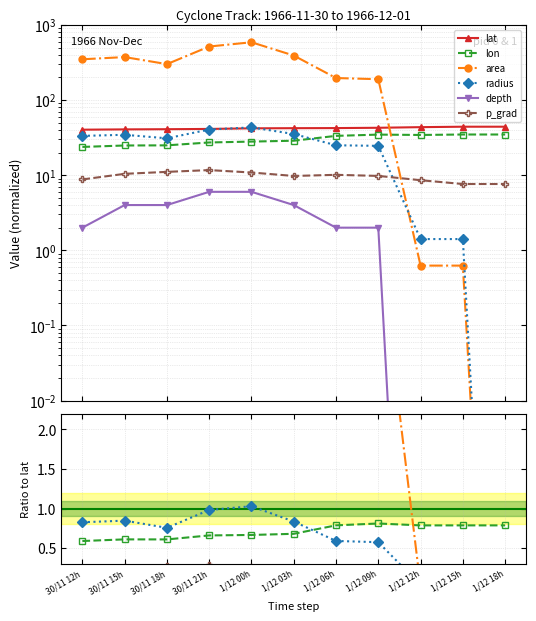

What are all the series names shown in the legend?

lat, lon, area, radius, depth, p_grad